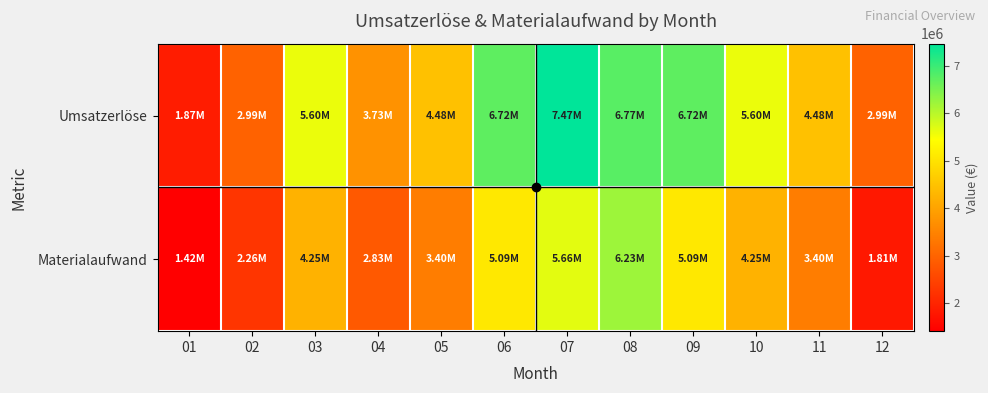

Which label corresponds to the largest value in the chart?

07